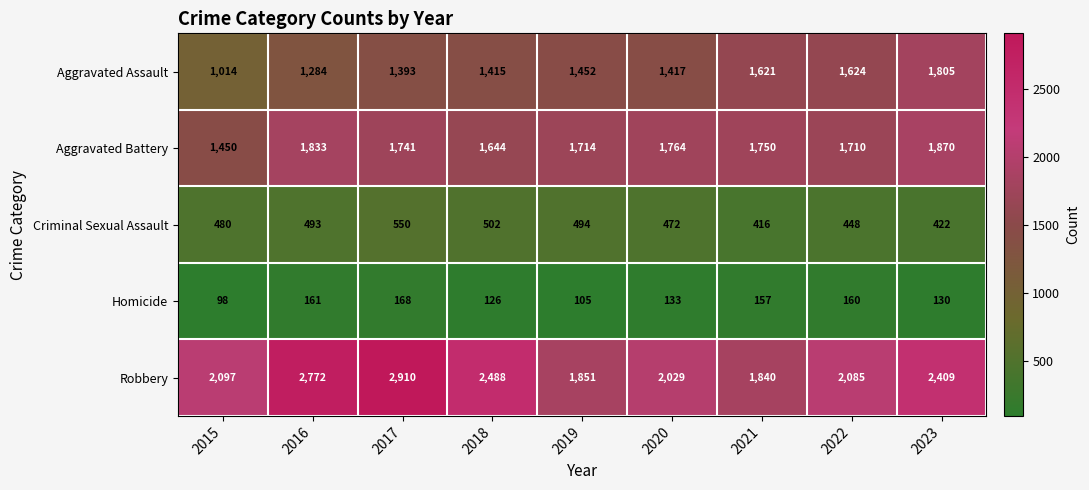

What value does the Aggravated Battery series have at 2019, to the nearest 10?

1710